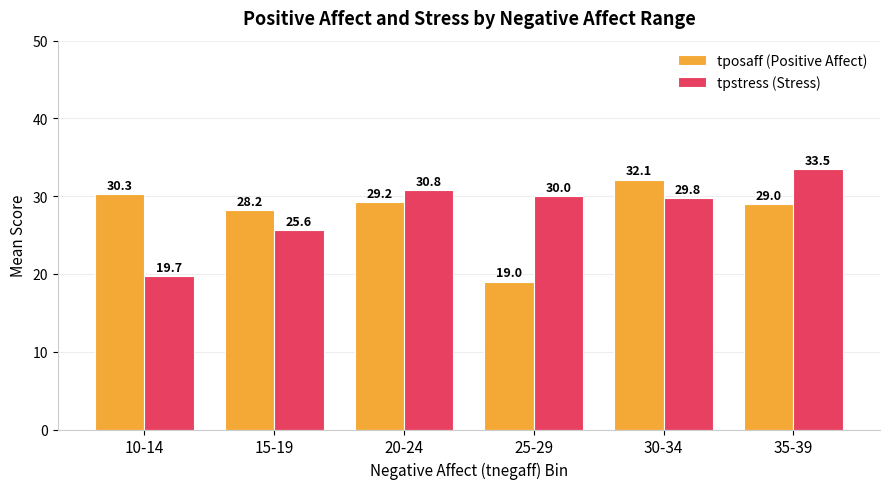

Which category has the lowest value across all series?

25-29